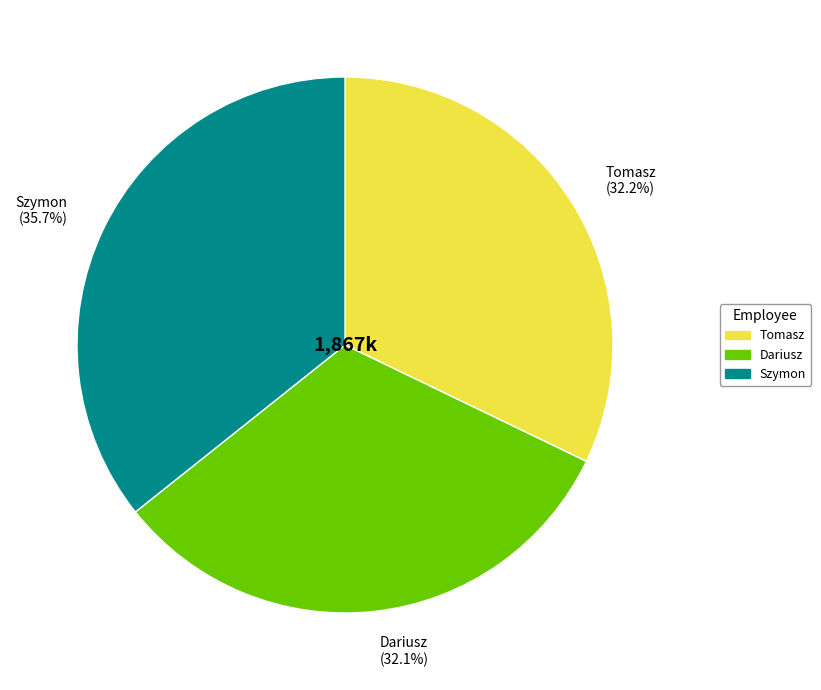

Does Dariusz represent more than half of the total?

No